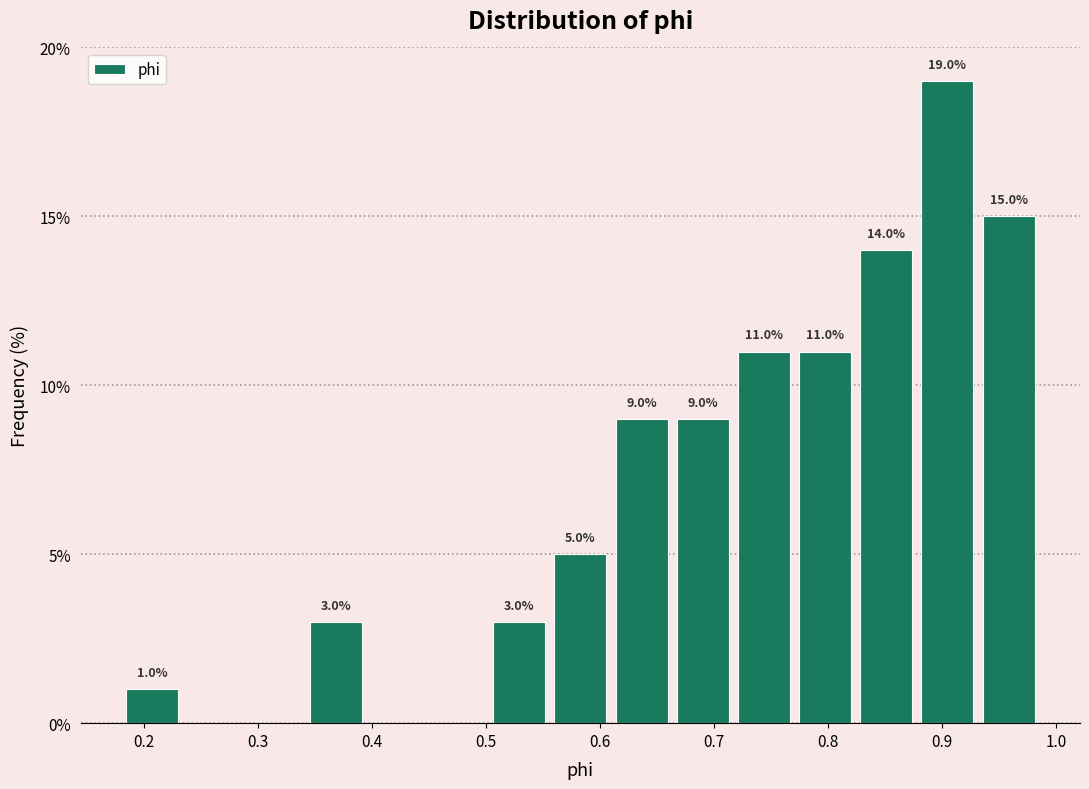

Over which range of the x-axis is the bar tallest?

0.88 to 0.93